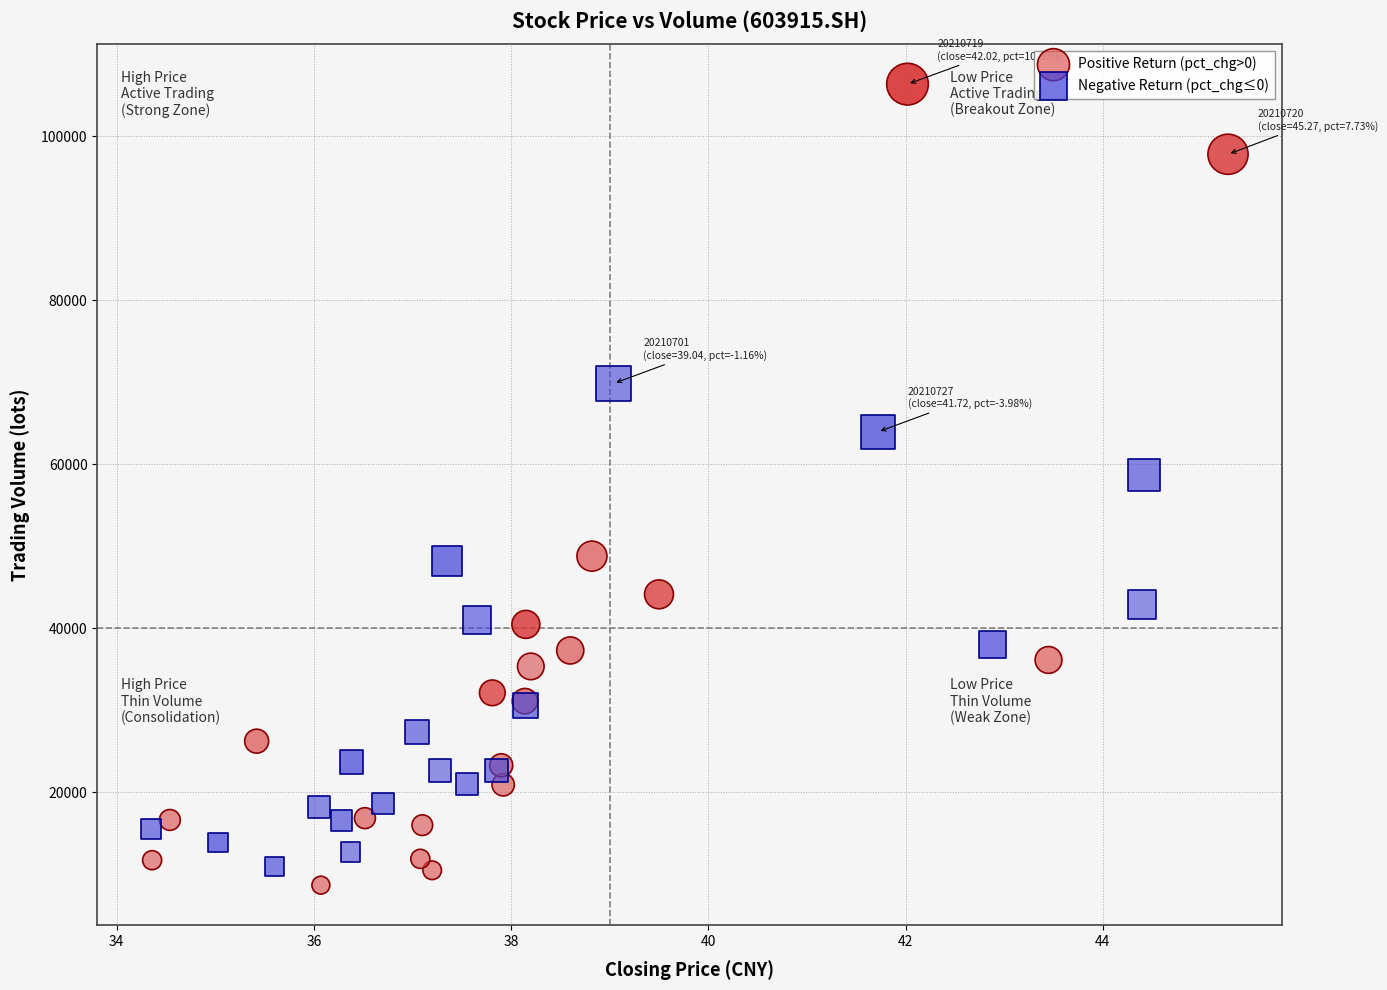

What are all the series names shown in the legend?

Positive Return (pct_chg>0), Negative Return (pct_chg≤0)